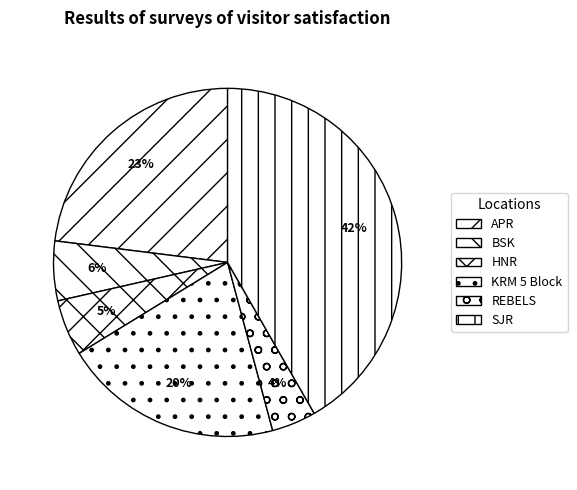

The BSK slice represents 11% of the pie. True or false?

False